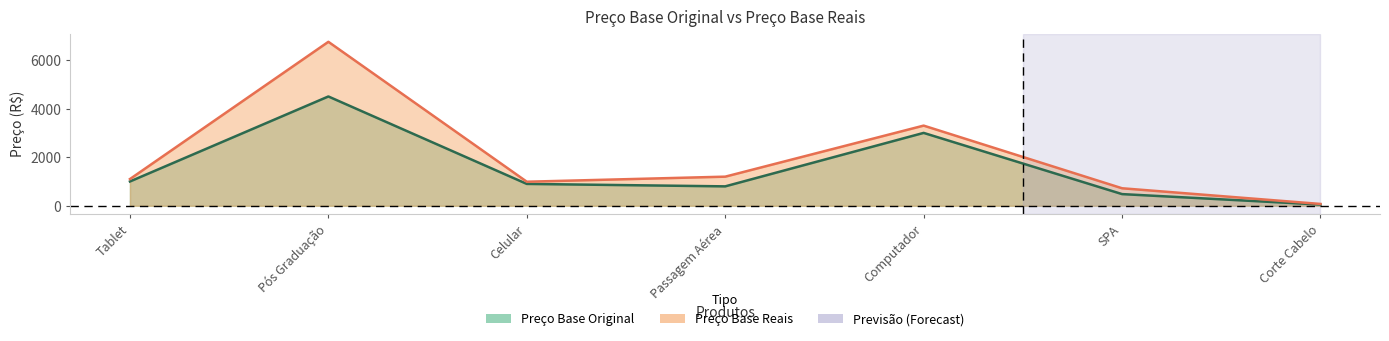

What is the difference between the highest and lowest values at Tablet?

100.0